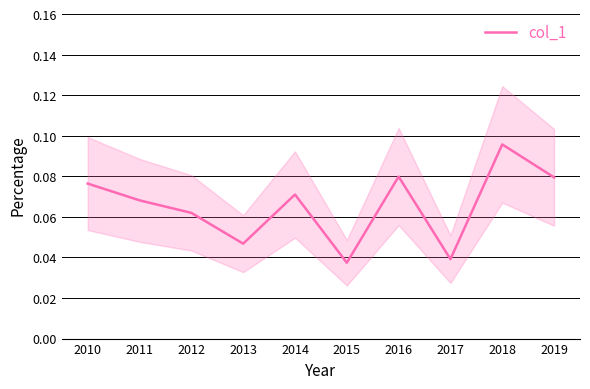

True or false: col_1 has a value of 0.0 at 2010.

False